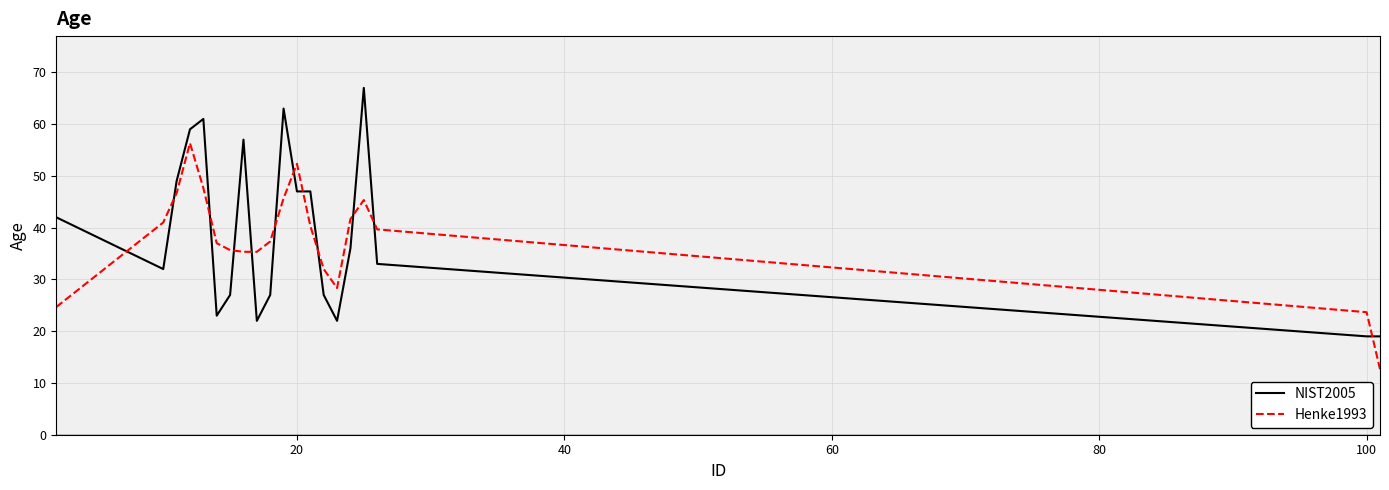

What is the minimum value for NIST2005?

19.0